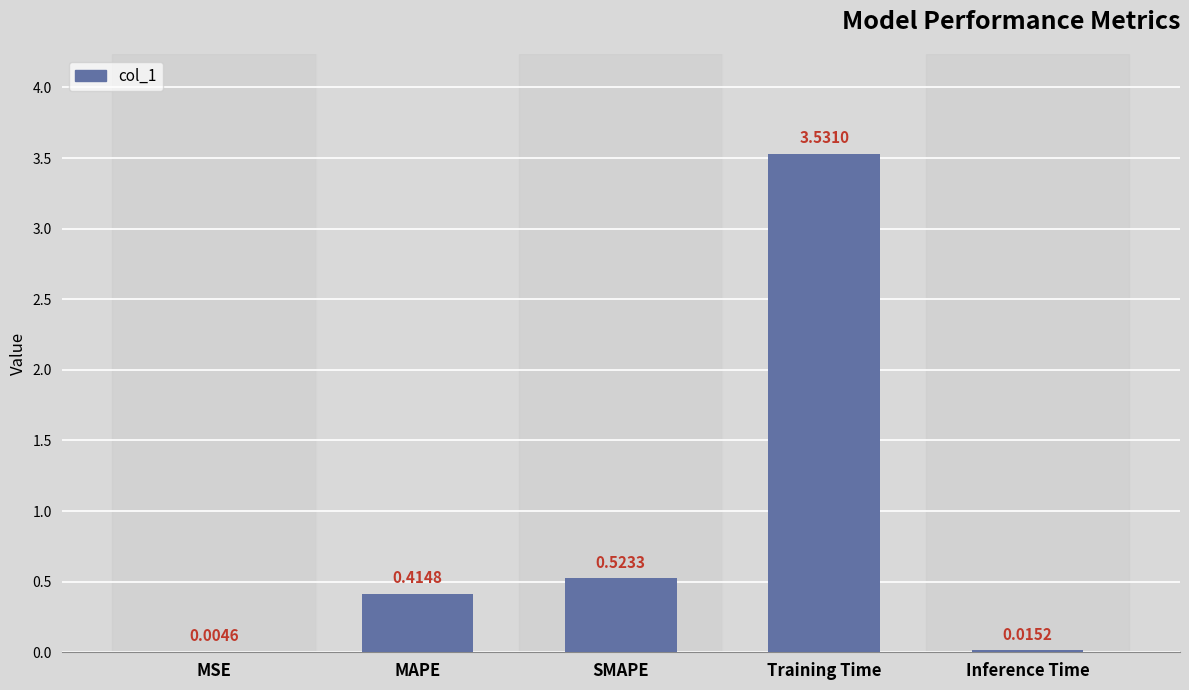

What is the sum of all values?

4.5